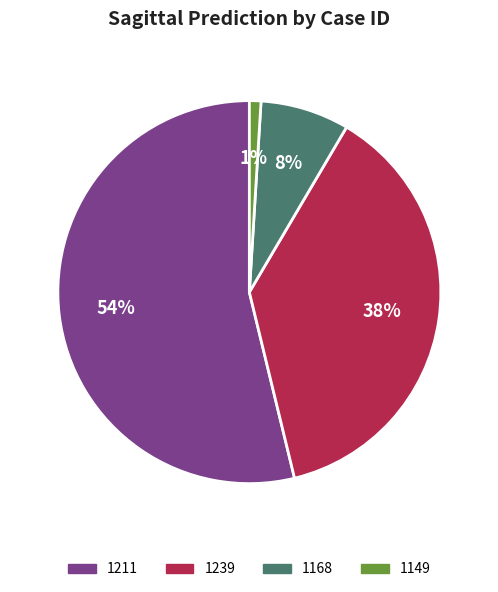

Rank the categories by value from lowest to highest.

1149, 1168, 1239, 1211